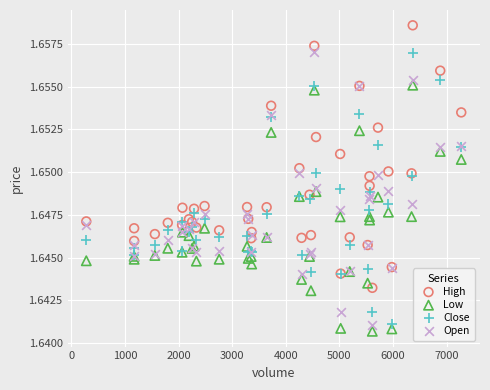

What is the X range (max minus min) for the scatter plot?

6994.0